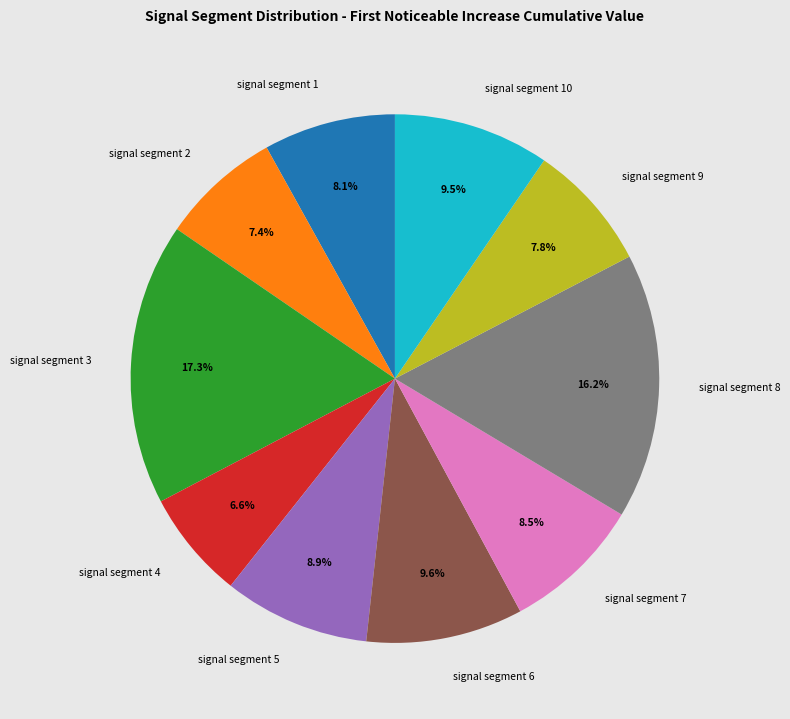

How many slices are in this pie chart?

10